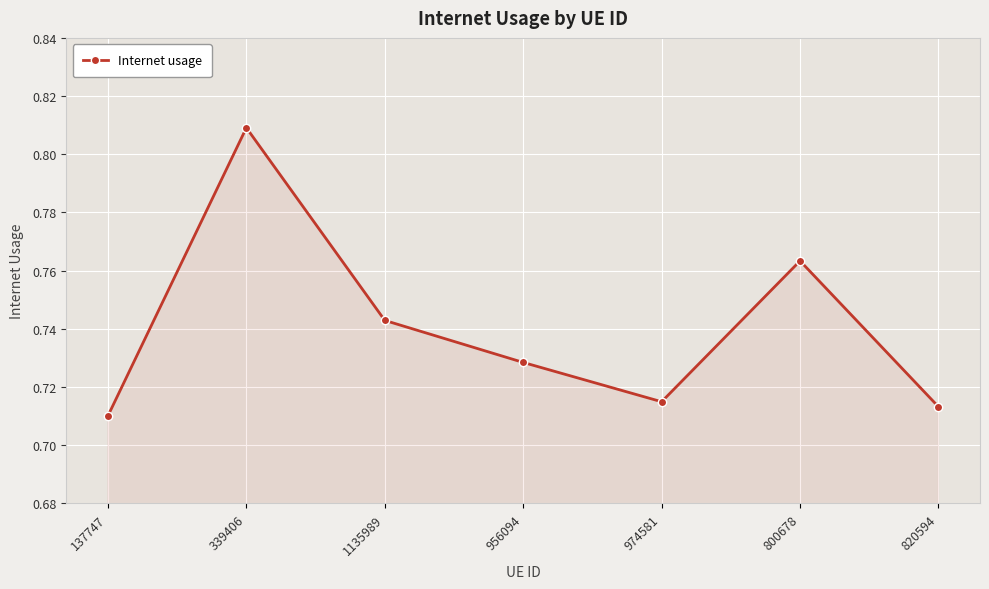

Count the values in the range 0 to 1.

7